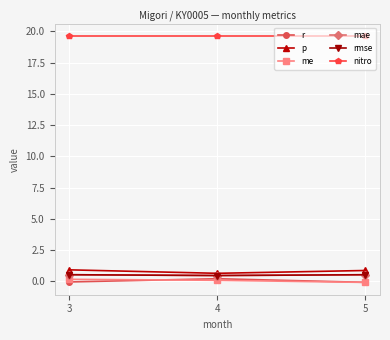

Does the chart have visible grid lines?

Yes